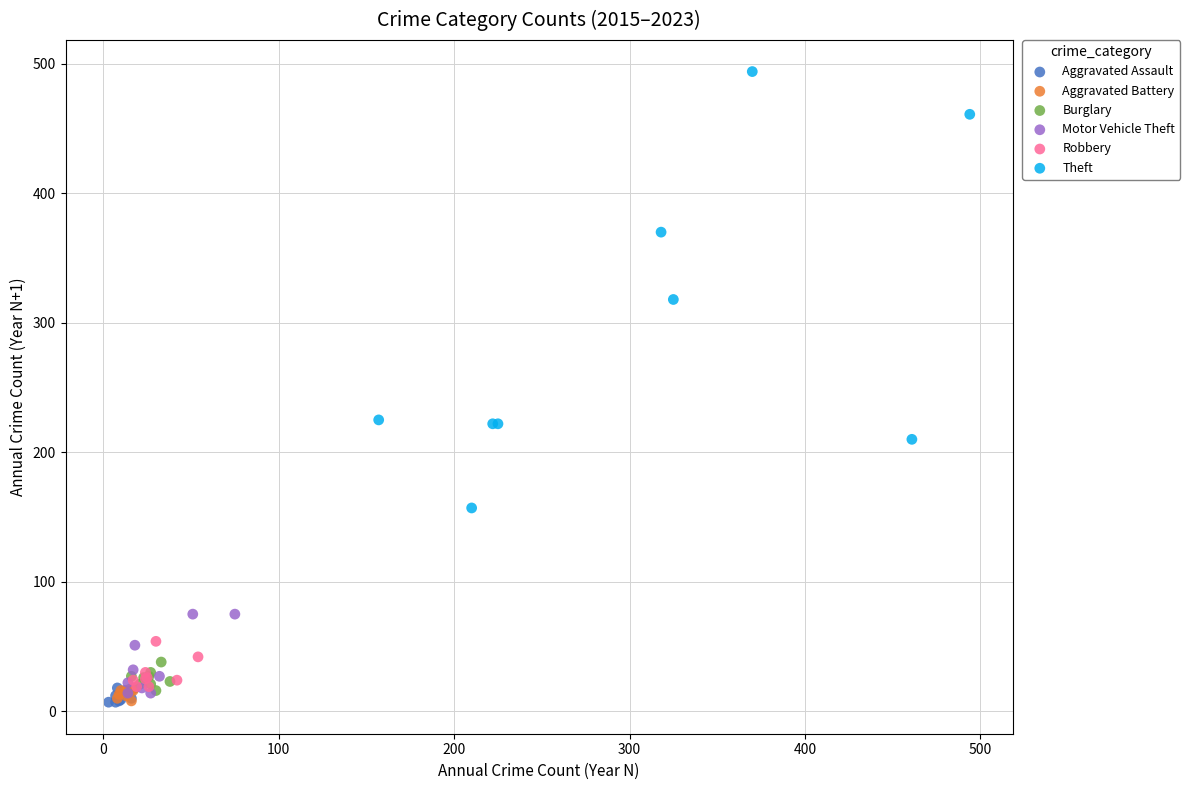

Which series has the widest spread of Y values?

Theft